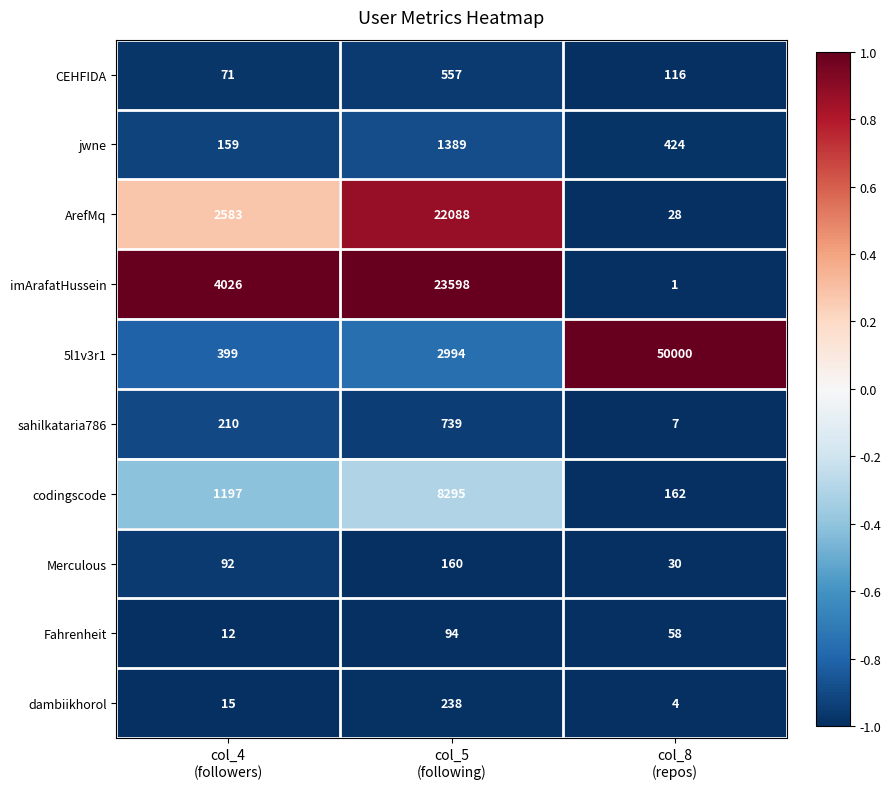

Reading right to left, what are all the values shown in this chart?

CEHFIDA: 116	557	71
jwne: 424	1389	159
ArefMq: 28	22088	2583
imArafatHussein: 1	23598	4026
5l1v3r1: 50000	2994	399
sahilkataria786: 7	739	210
codingscode: 162	8295	1197
Merculous: 30	160	92
Fahrenheit: 58	94	12
dambiikhorol: 4	238	15